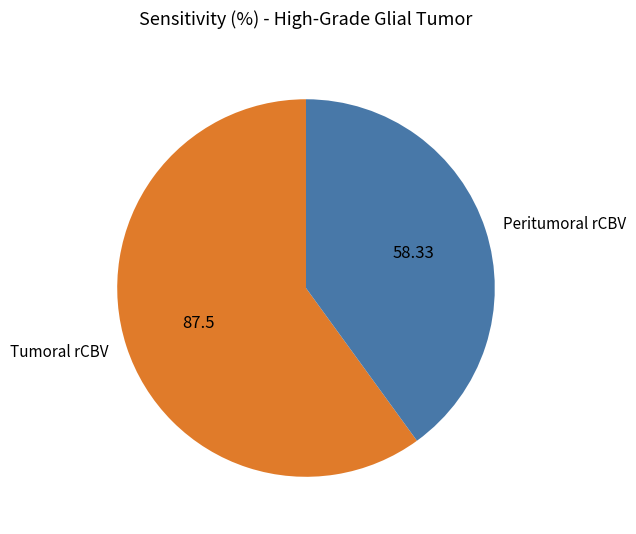

Do Peritumoral rCBV and Tumoral rCBV together represent more than half of the pie?

Yes